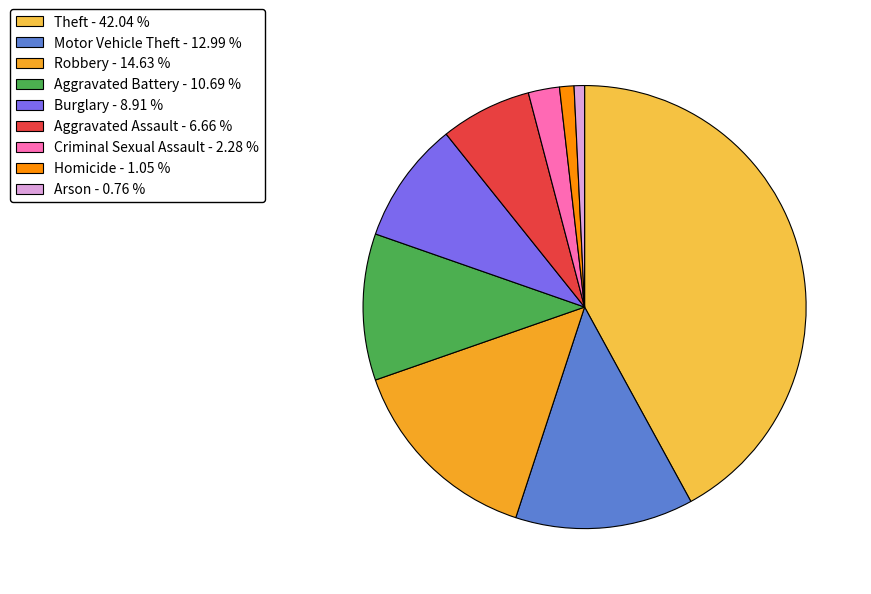

Does Arson - 0.76 % account for over 50% of the chart?

No